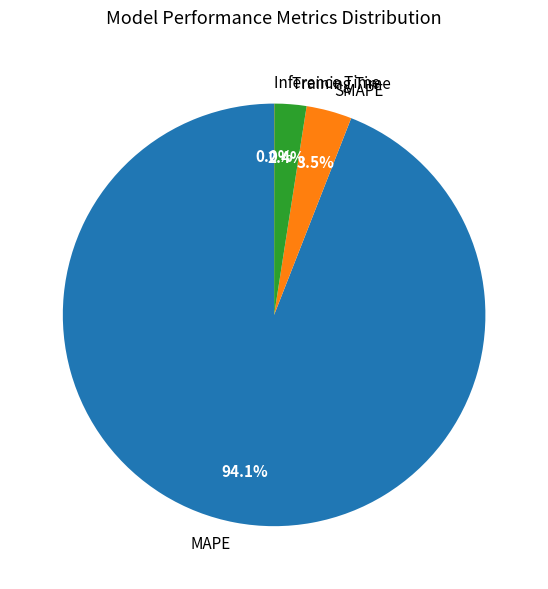

What is the ratio of the value at Training Time to the value at SMAPE?

0.7